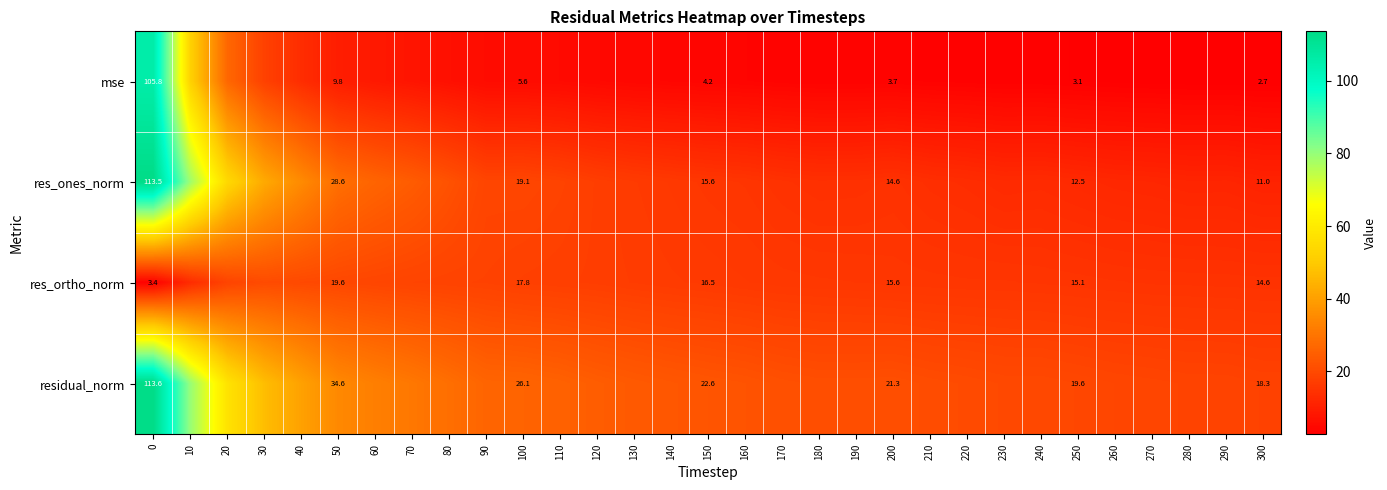

At how many categories does at least one series exceed 89?

1